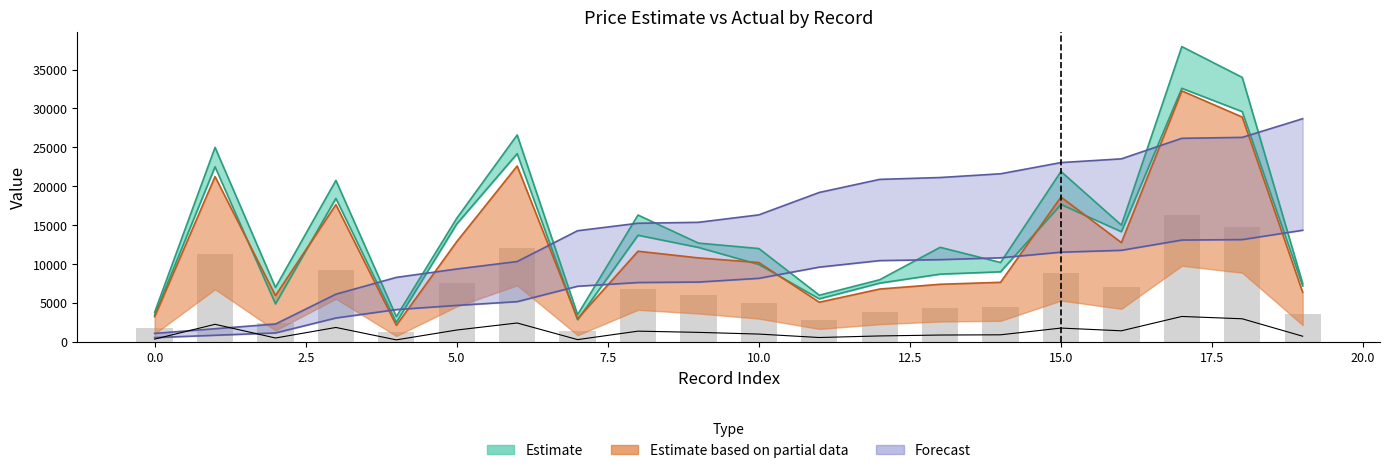

What is the spread (max minus min) of values at 9?

4573.5